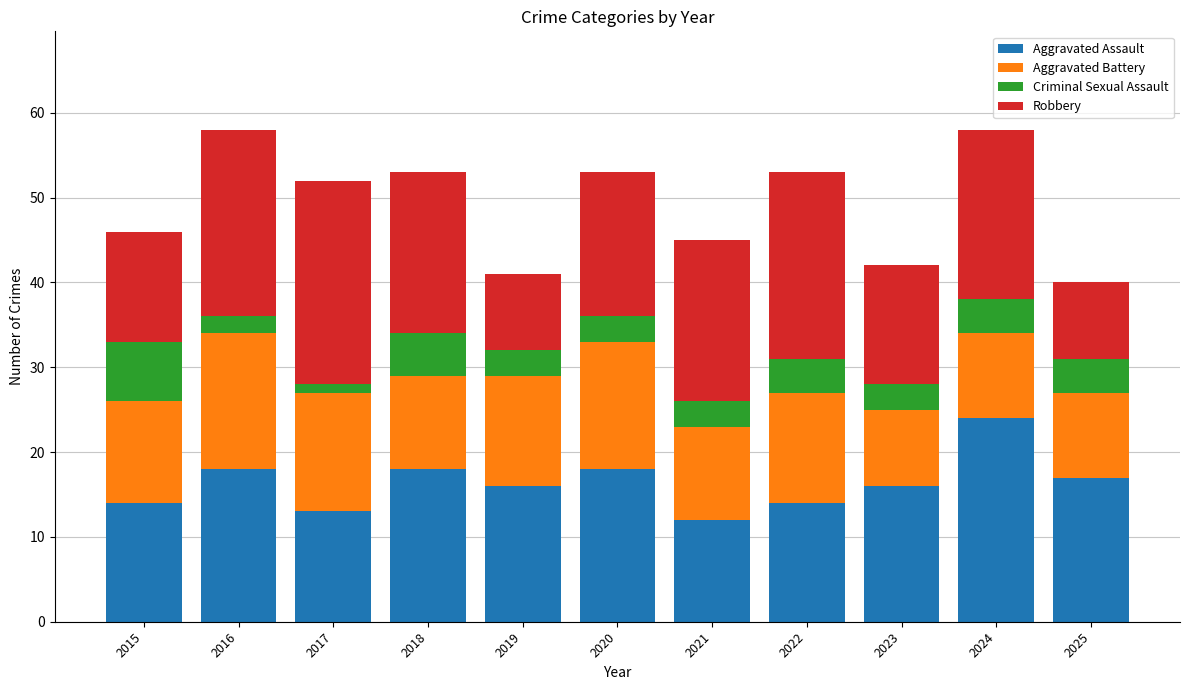

How many bars are there in total?

11